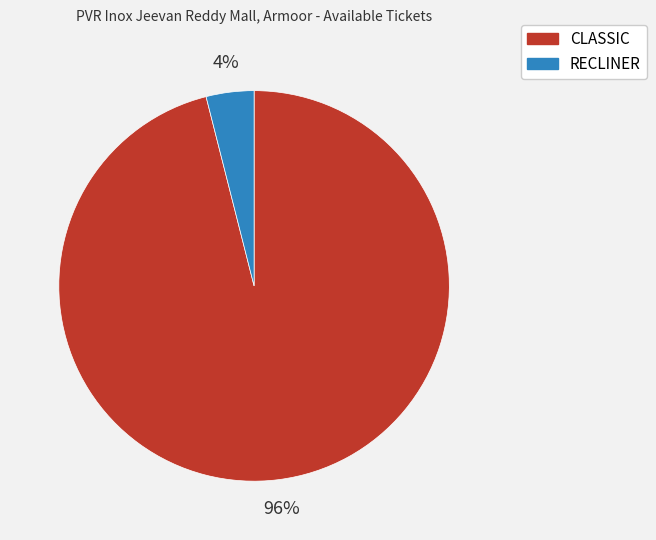

Which category accounts for the majority?

CLASSIC